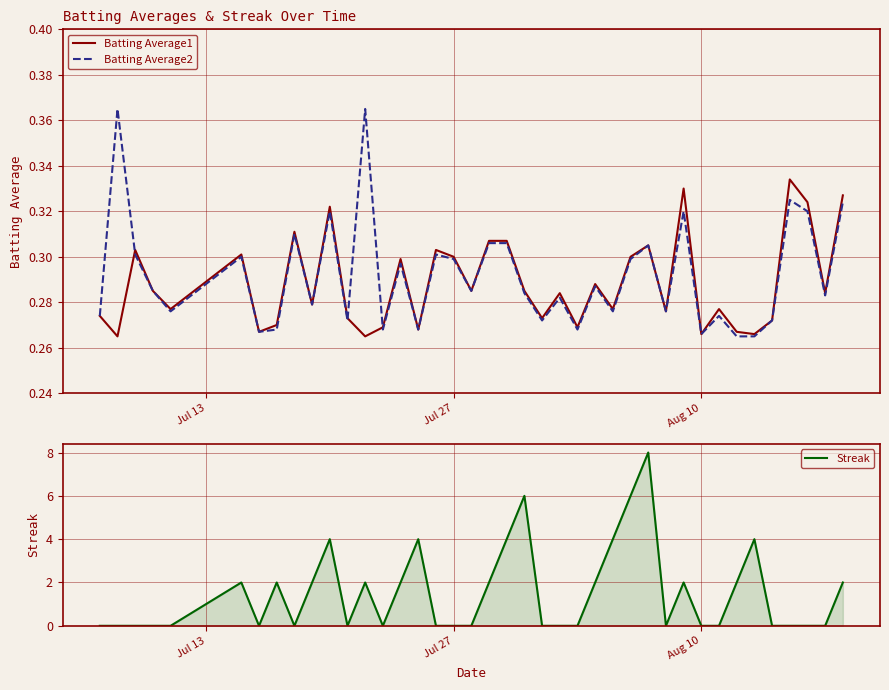

After their last crossing, which series has the higher values: Streak or Batting Average1?

Streak